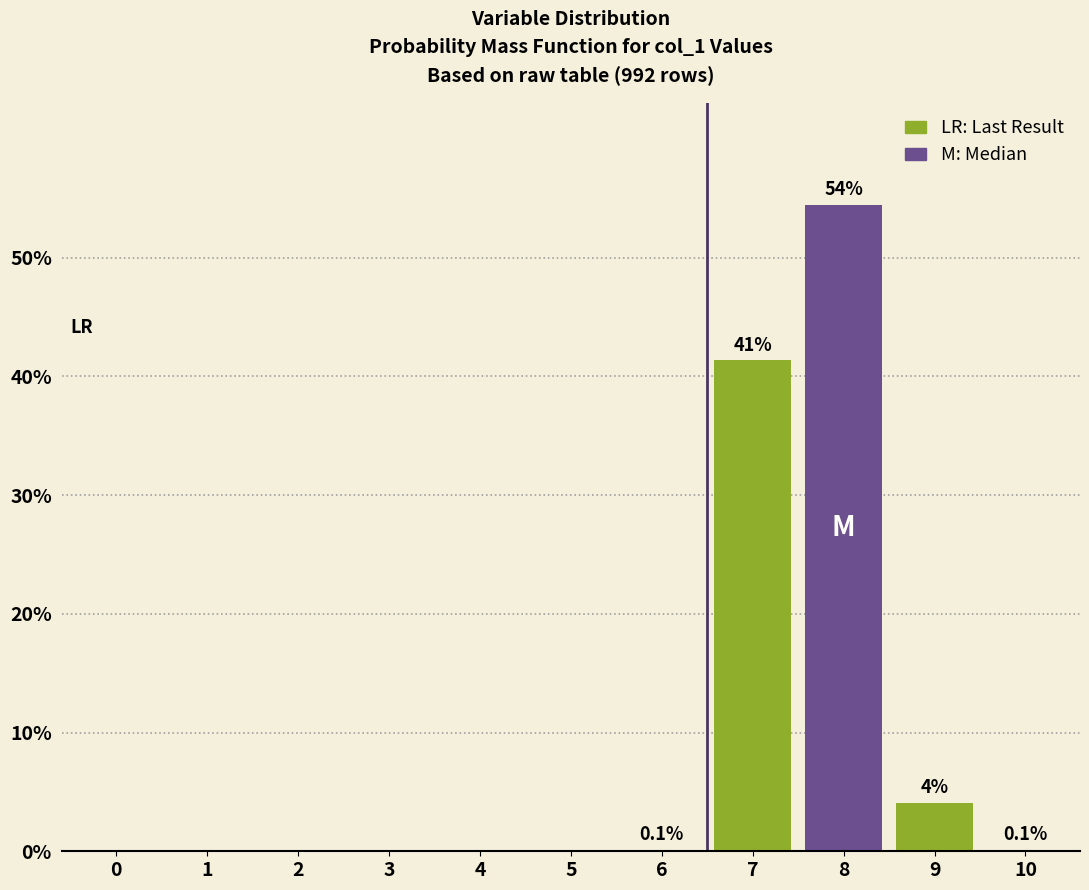

At which category does the chart reach its peak across all series?

8